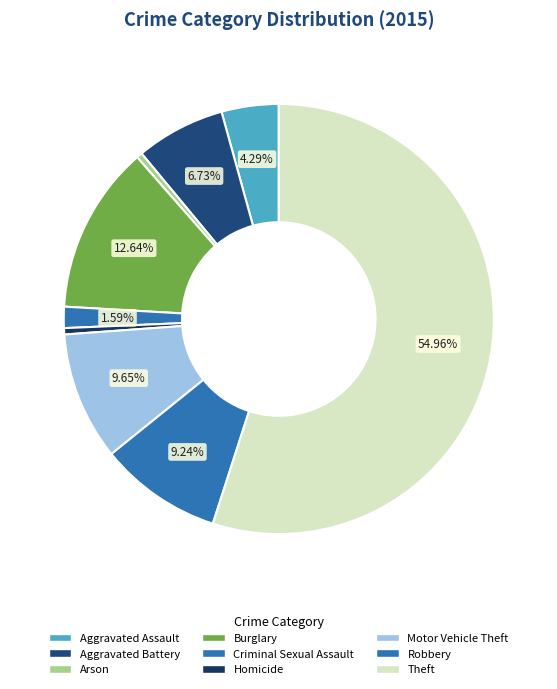

To the nearest percent, what is the difference between the Robbery and Arson slice percentages?

9%